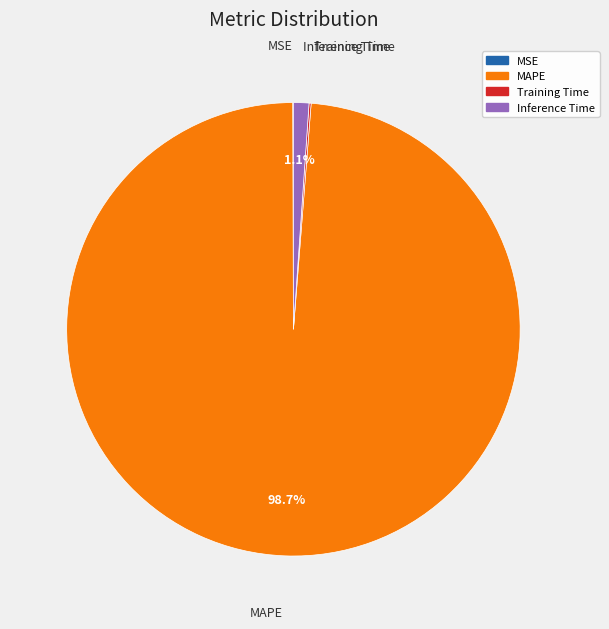

Is there a majority slice in this chart?

Yes